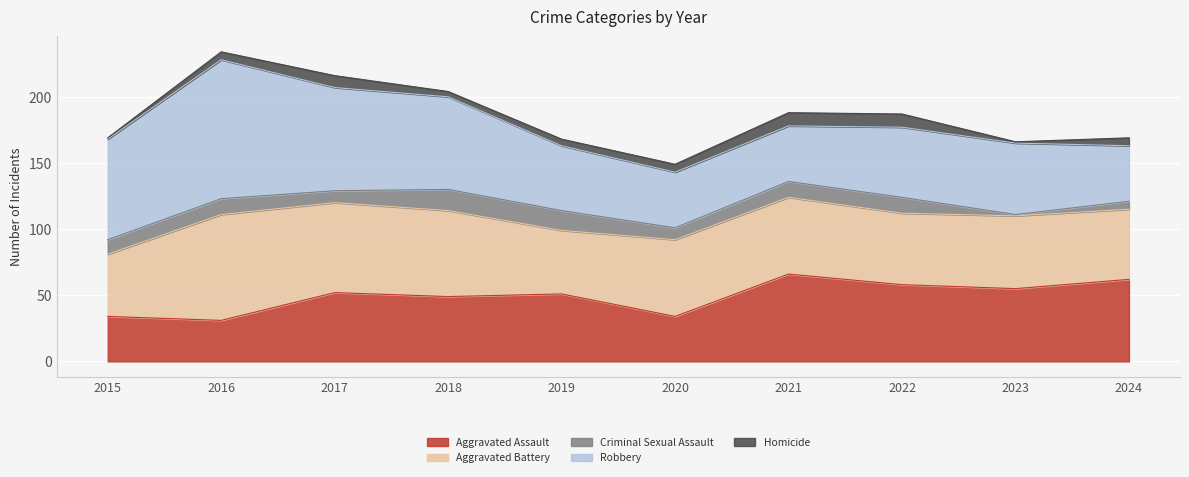

Reading right to left, extract all data points from this chart.

Aggravated Assault: 2024=62	2023=55	2022=58	2021=66	2020=34	2019=51	2018=49	2017=52	2016=31	2015=34
Aggravated Battery: 2024=53	2023=55	2022=54	2021=58	2020=58	2019=48	2018=65	2017=68	2016=80	2015=47
Criminal Sexual Assault: 2024=6	2023=1	2022=12	2021=12	2020=9	2019=15	2018=16	2017=9	2016=12	2015=11
Robbery: 2024=42	2023=54	2022=53	2021=42	2020=42	2019=49	2018=70	2017=78	2016=105	2015=76
Homicide: 2024=6	2023=1	2022=10	2021=10	2020=6	2019=5	2018=4	2017=9	2016=6	2015=1